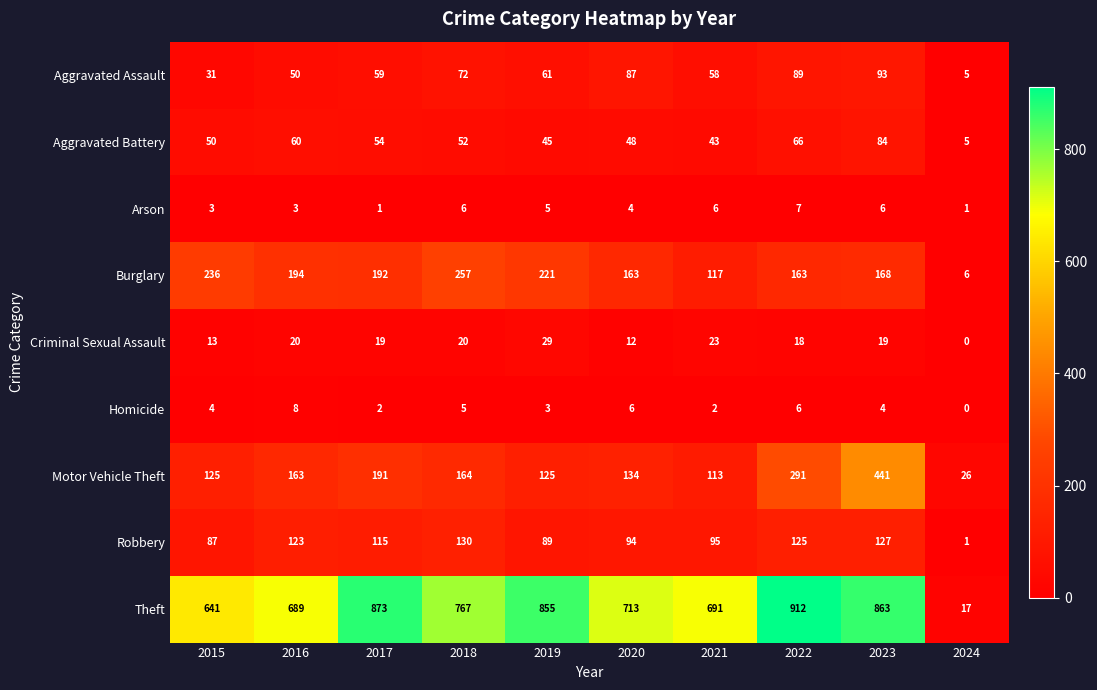

The Homicide series shows 0 at 2024. True or false?

True